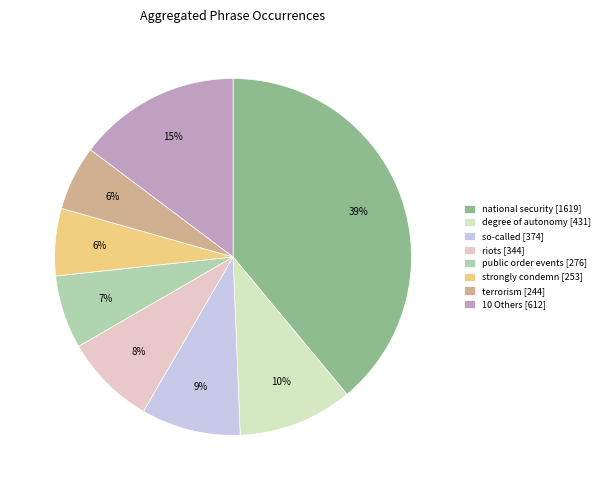

Is there any slice that represents more than half of the pie?

No